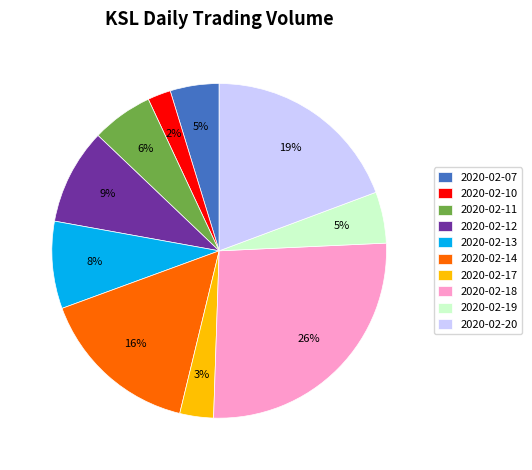

To the nearest percent, what is the difference between the largest and smallest slice percentages?

24%